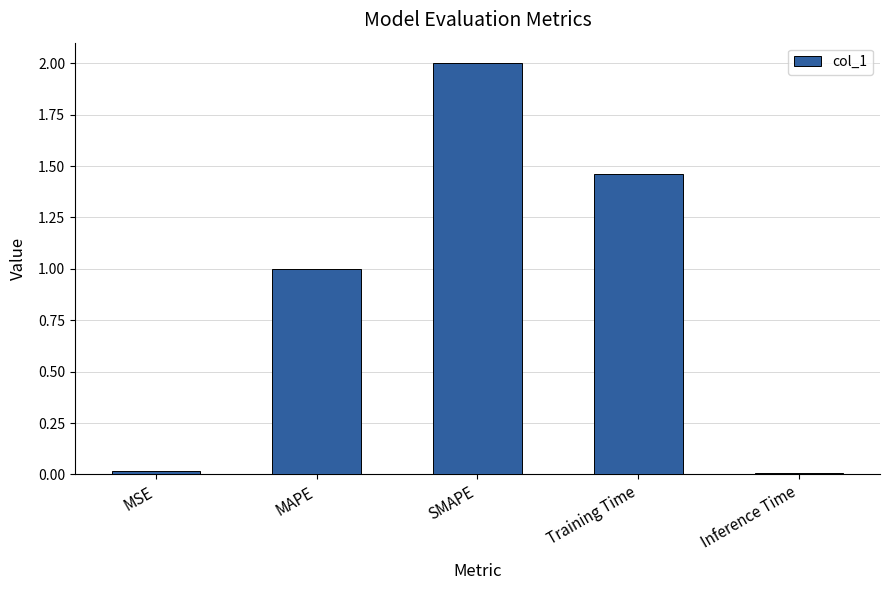

How many values are below 1?

2